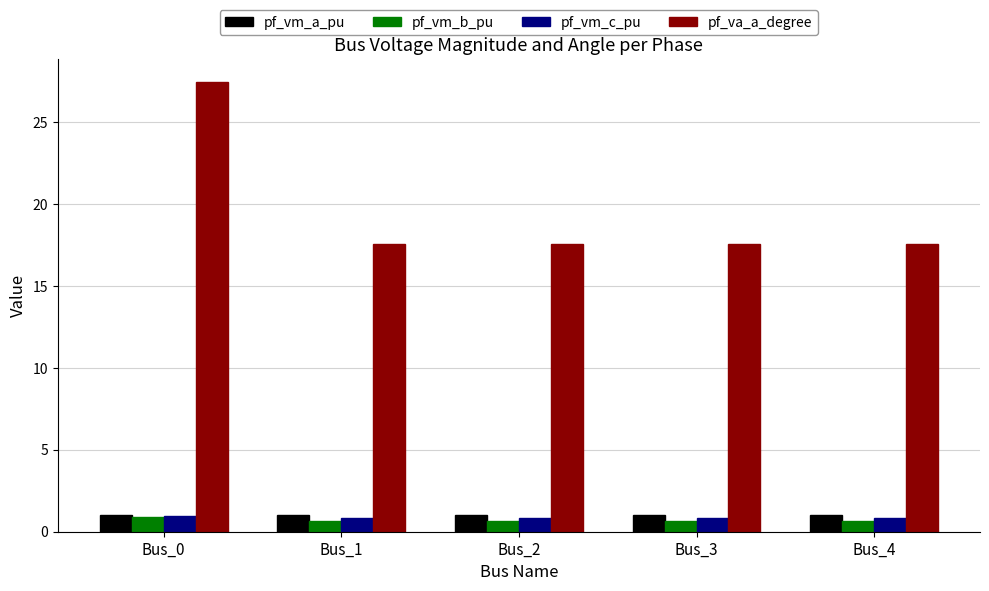

What are all the series names shown in the legend?

pf_vm_a_pu, pf_vm_b_pu, pf_vm_c_pu, pf_va_a_degree